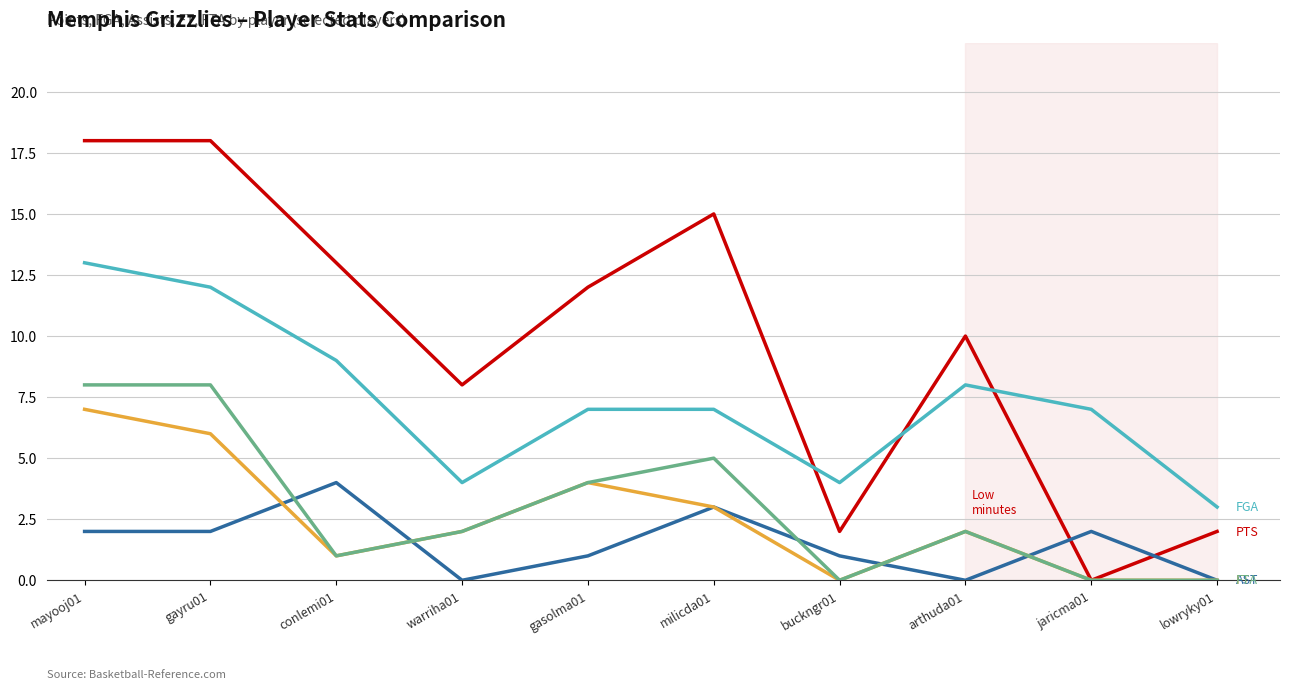

What is the greatest value displayed?

18